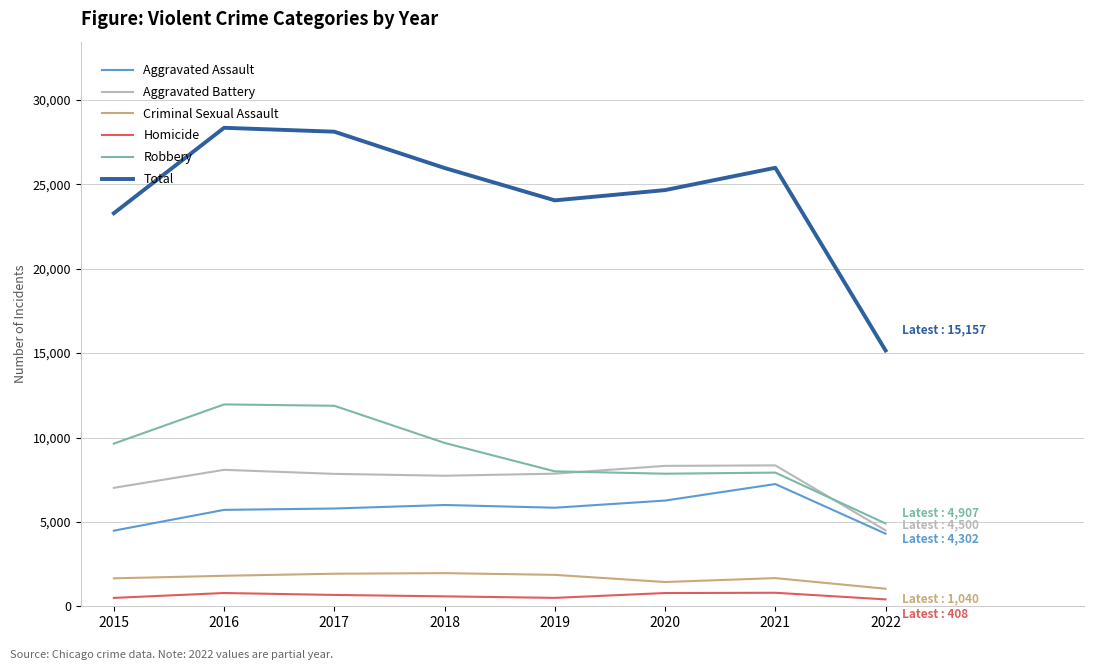

What is the average value of the Criminal Sexual Assault series?

1670